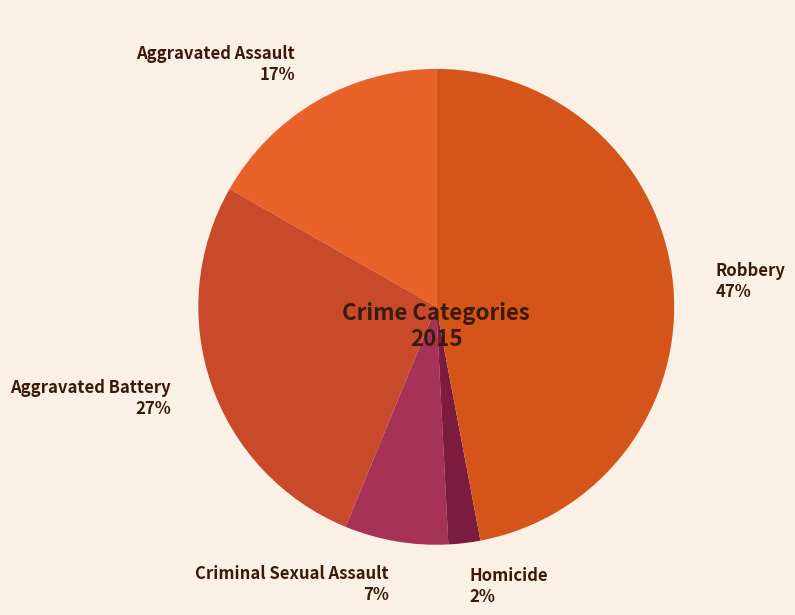

Which slice is the largest?

Robbery